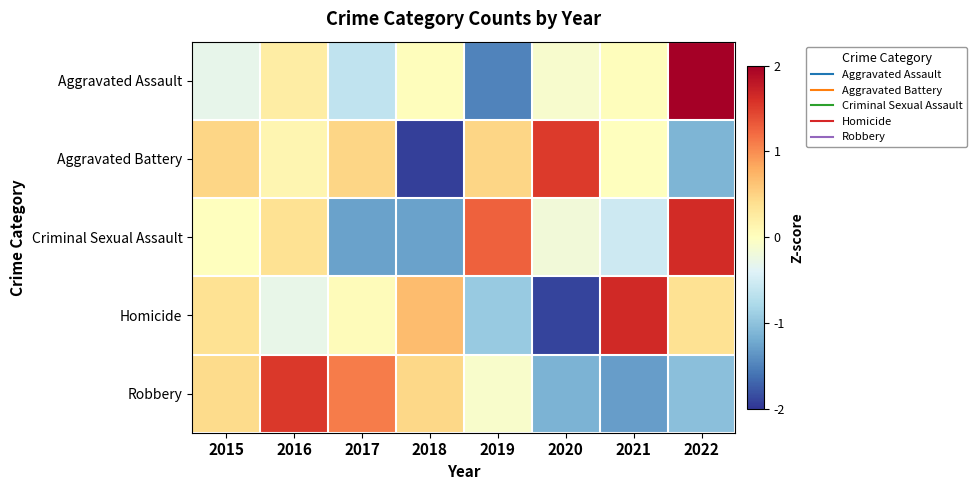

List the series in order of their peak value, lowest first.

Aggravated Battery, Robbery, Criminal Sexual Assault, Homicide, Aggravated Assault